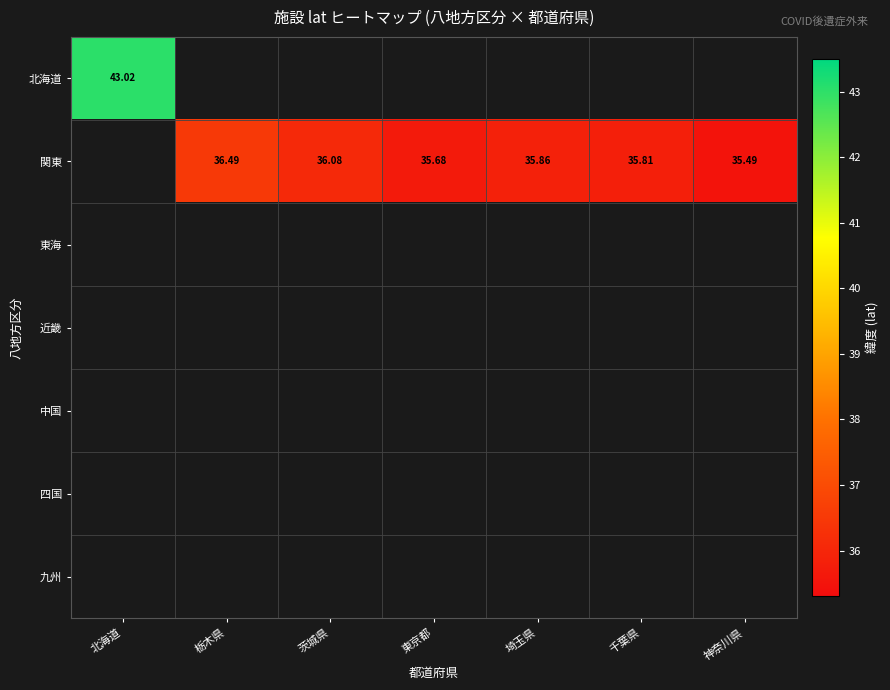

At how many categories does at least one series exceed 38?

1